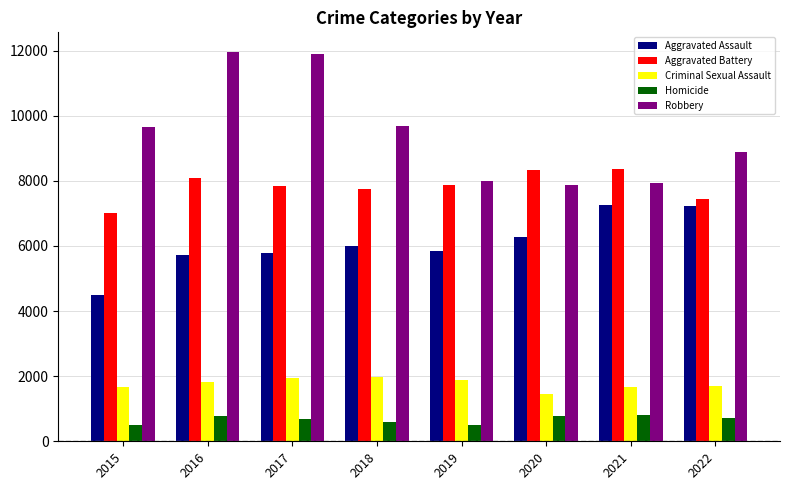

Where does the Homicide series first go above 703?

2016